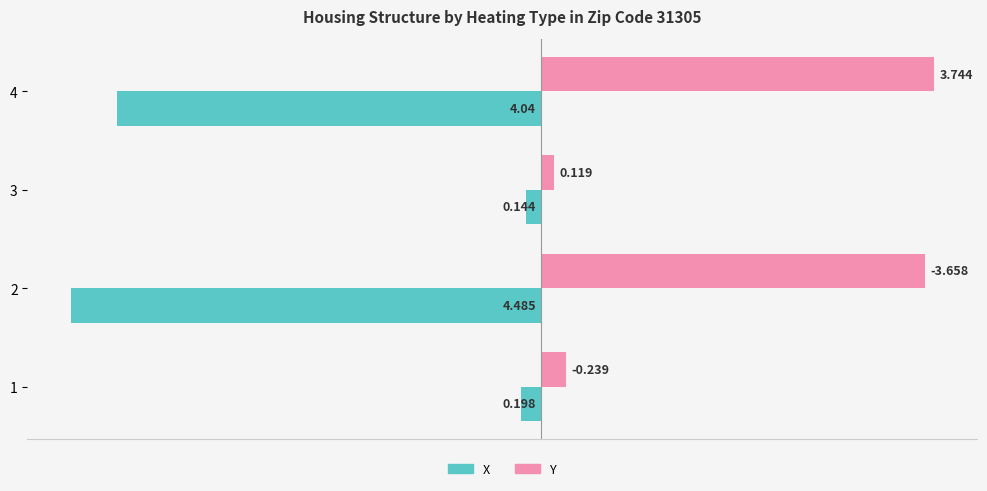

At which category is the sum across all series the highest?

1